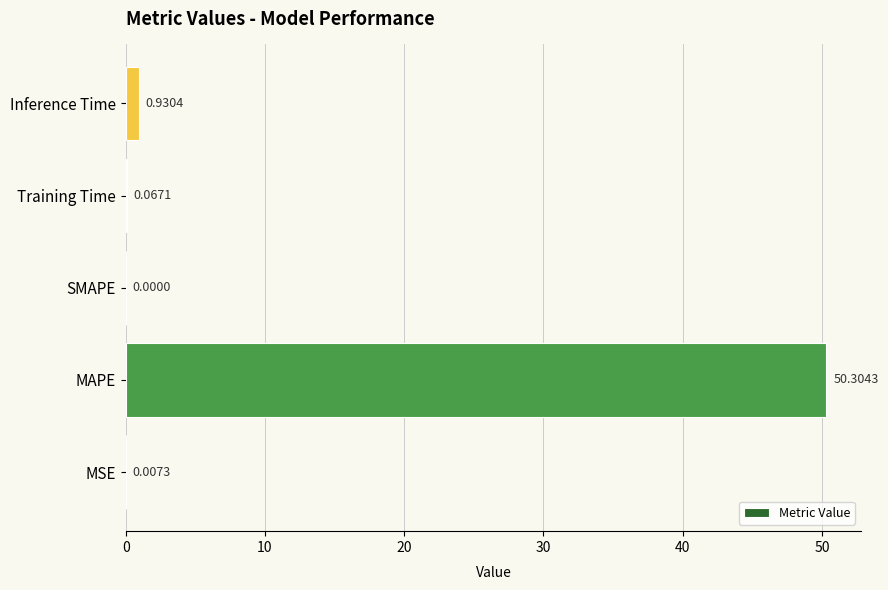

Which has a higher value, Training Time or MSE?

Training Time